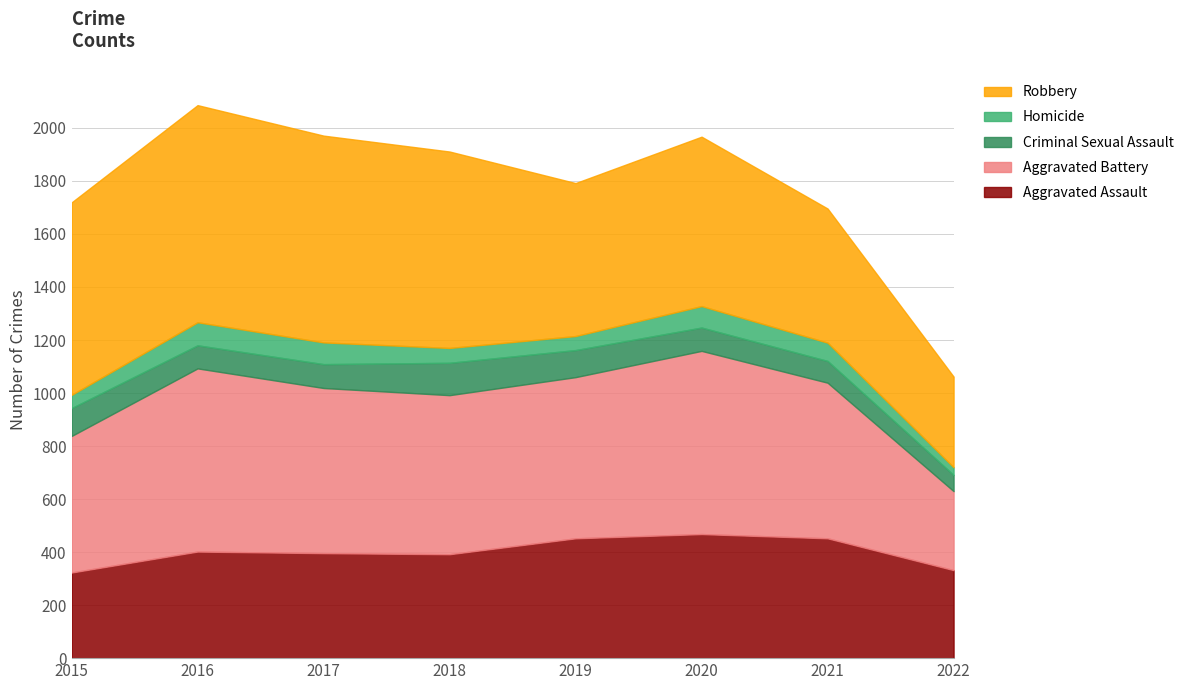

What is the difference between the maximum and minimum values in the Homicide series?

58